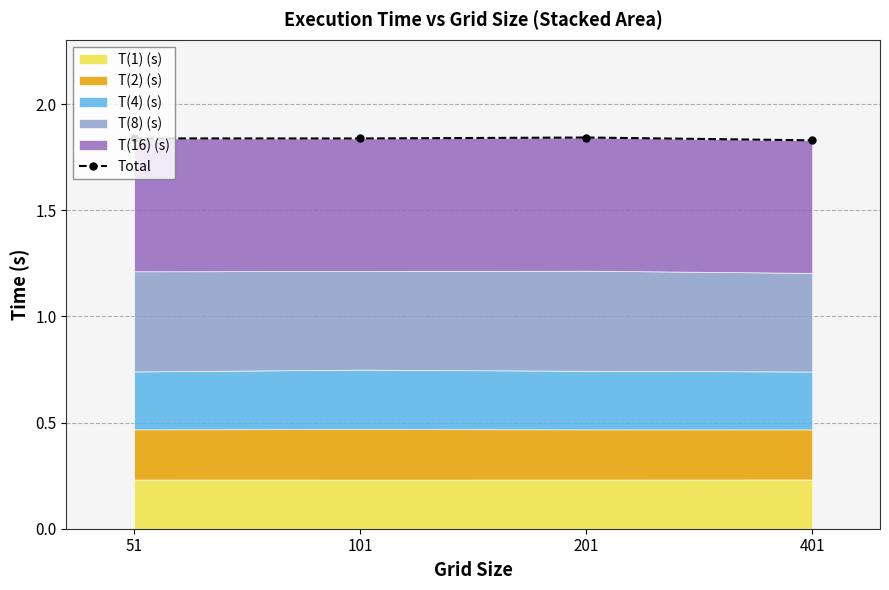

Is it true that the value at 51 is 1.8?

True